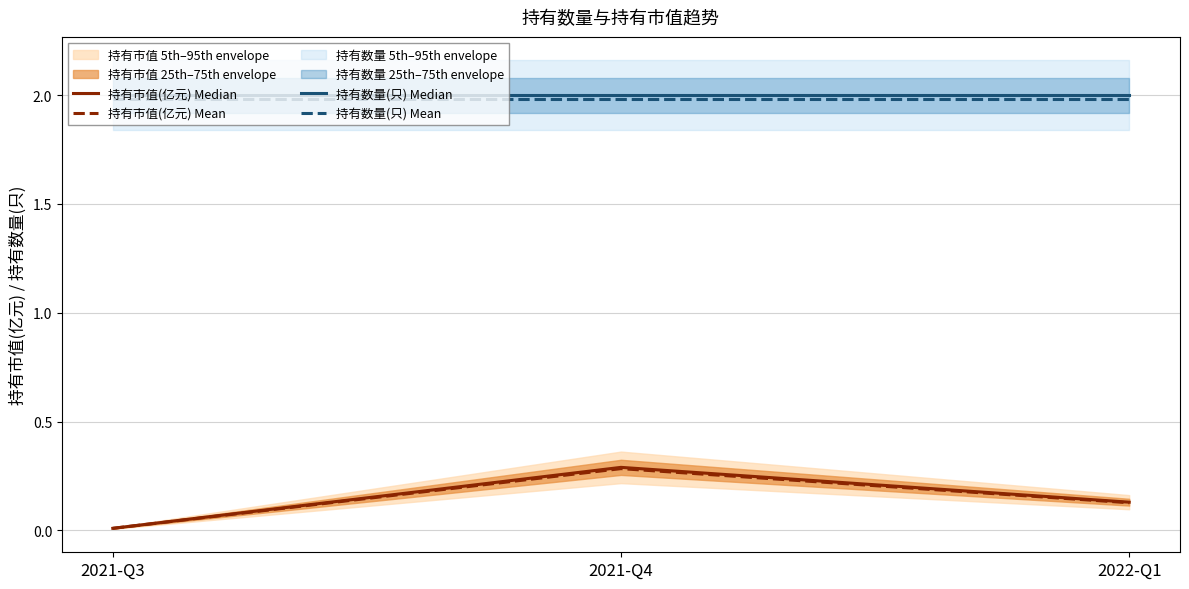

What is the sum of the 持有数量(只) Median values at 2021-Q4 and 2021-Q3?

4.0